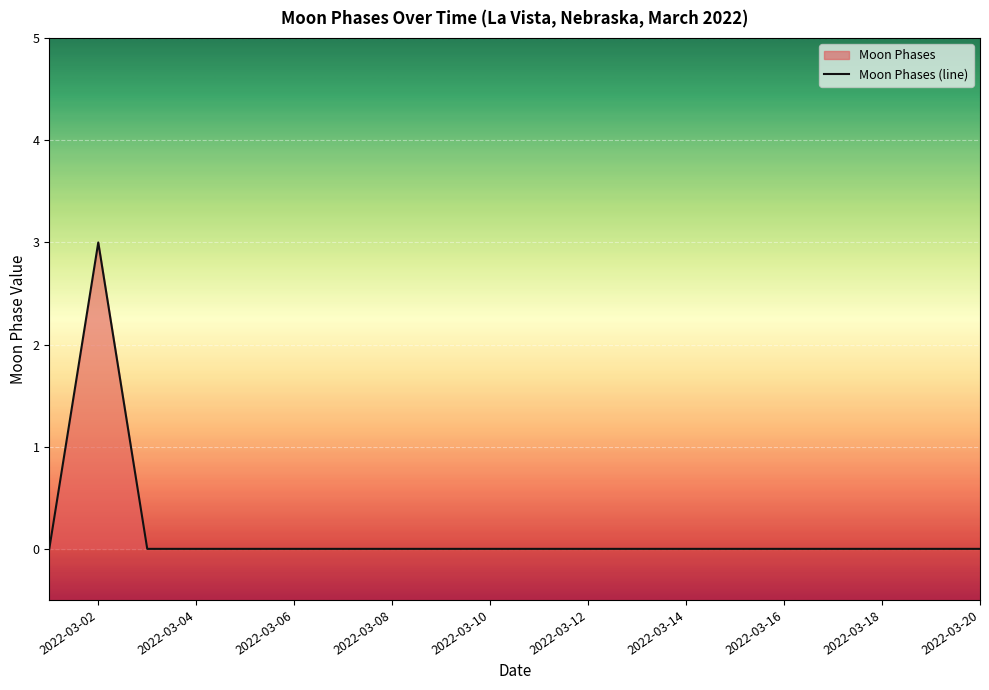

Reading left to right, transcribe all the data shown in this chart.

0	3	0	0	0	0	0	0	0	0	0	0	0	0	0	0	0	0	0	0